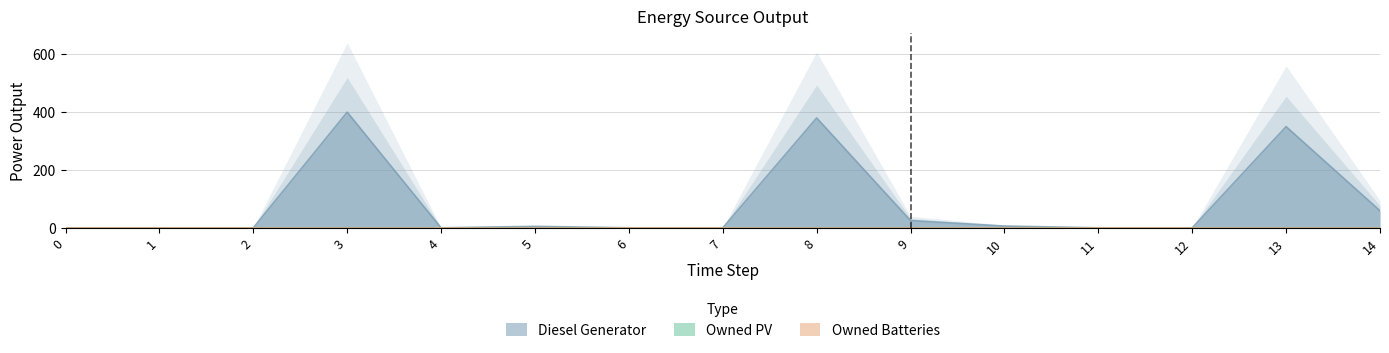

Reading left to right, transcribe all the data shown in this chart.

Diesel Generator: 0=0	1=0	2=0	3=400	4=0	5=5	6=0	7=0	8=380	9=25	10=6	11=0	12=0	13=350	14=59
Owned PV: 0=0	1=0	2=0	3=0	4=0	5=0	6=0	7=0	8=0	9=0	10=0	11=0	12=0	13=0	14=0
Owned Batteries: 0=0	1=0	2=0	3=0	4=0	5=0	6=0	7=0	8=0	9=0	10=0	11=0	12=0	13=0	14=0